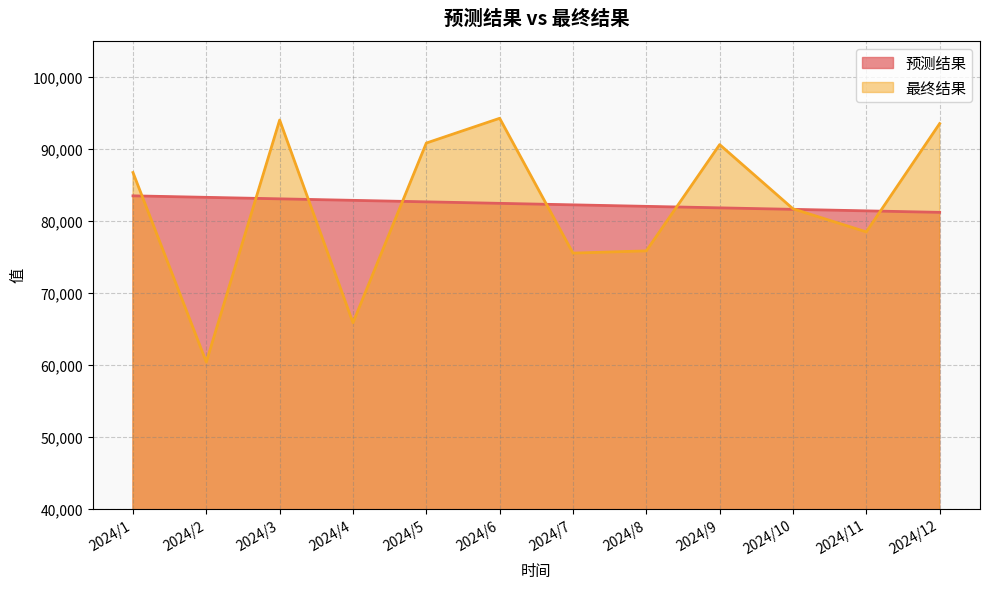

Between which two adjacent categories do 最终结果 and 预测结果 first intersect?

2024/1 and 2024/2